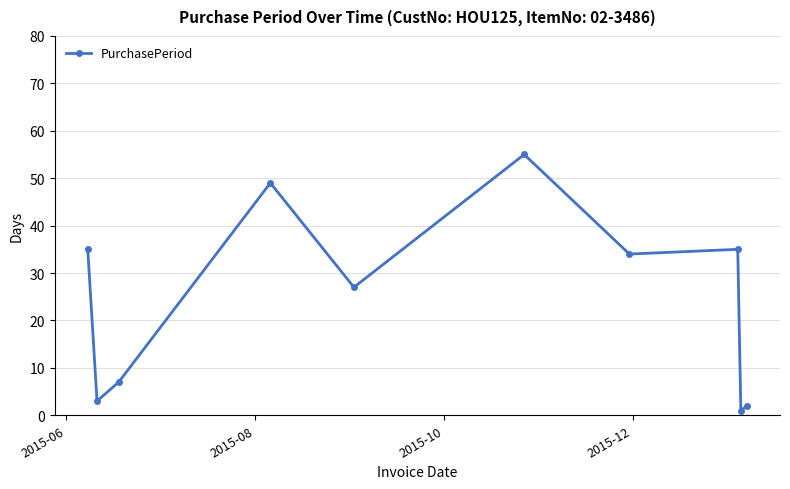

What is the difference between the maximum and minimum values?

54